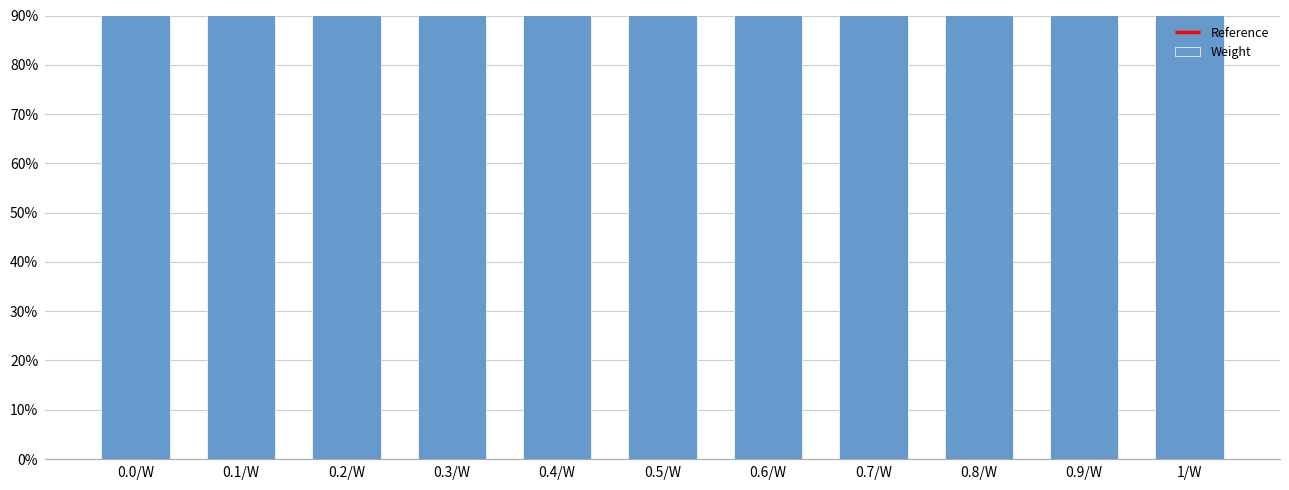

Rank the categories by value from lowest to highest.

1/W, 0.9/W, 0.8/W, 0.7/W, 0.6/W, 0.5/W, 0.4/W, 0.3/W, 0.2/W, 0.1/W, 0.0/W